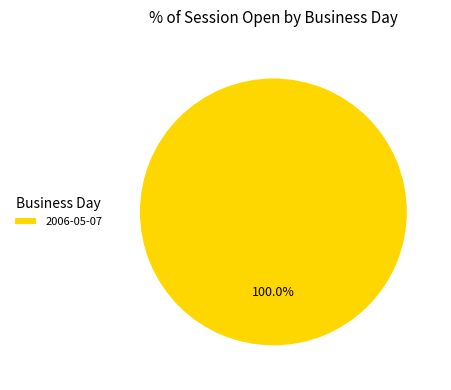

Does 2006-05-07 represent more than half of the total?

Yes